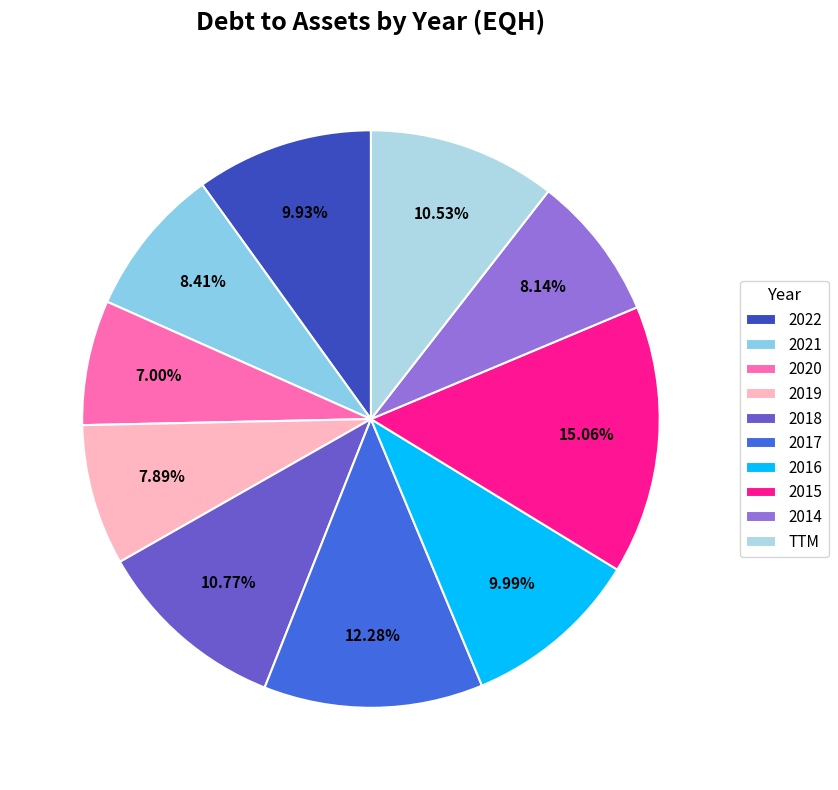

Which category has the smallest portion of the pie?

2020